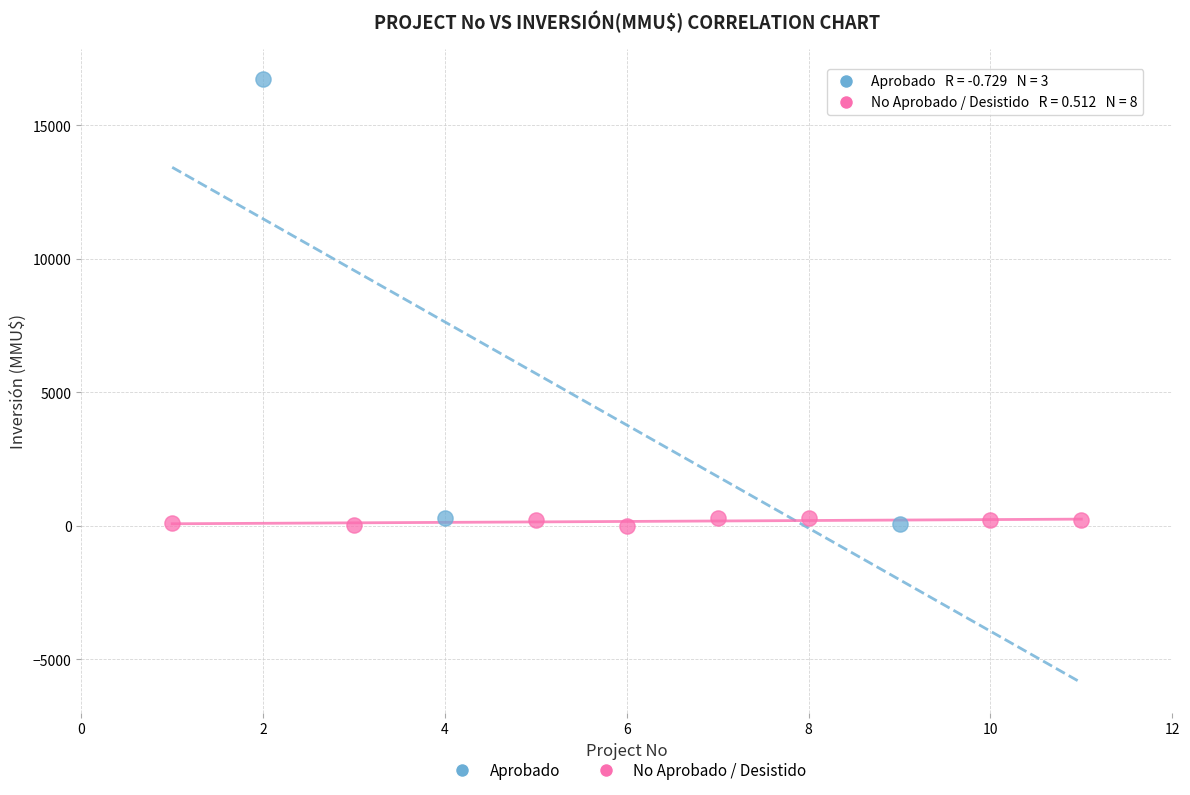

Which series has the widest spread of Y values?

Aprobado